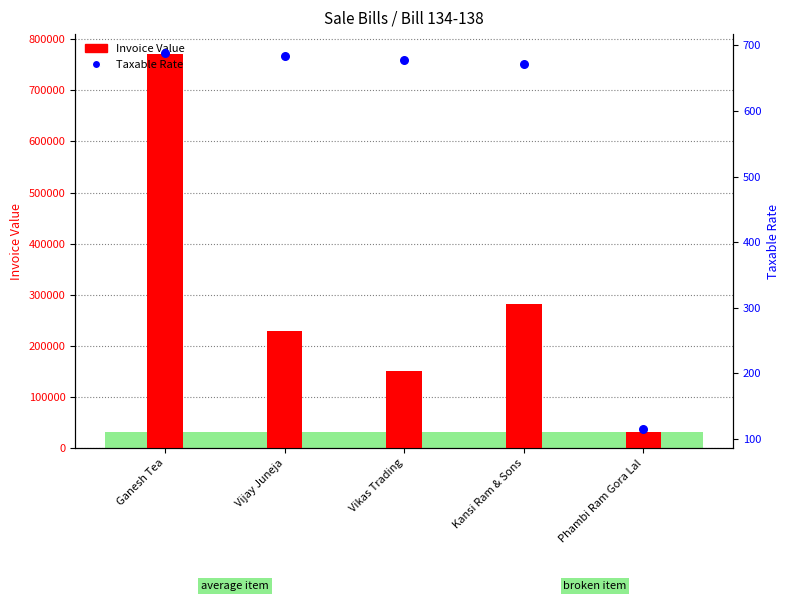

Which series has the largest total across all categories?

Invoice Value